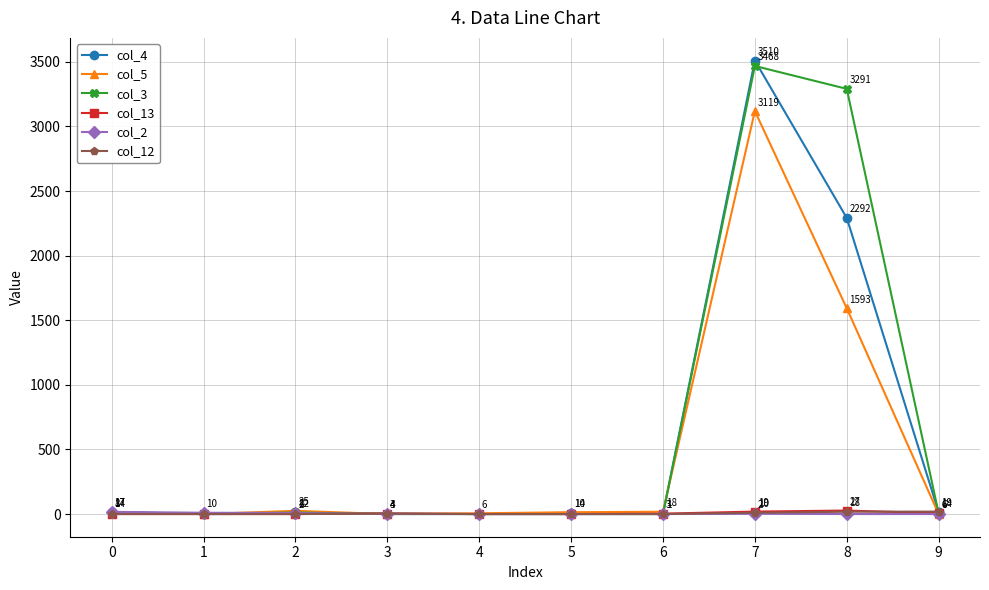

True or false: col_4 has a value of -1079 at 1.

False